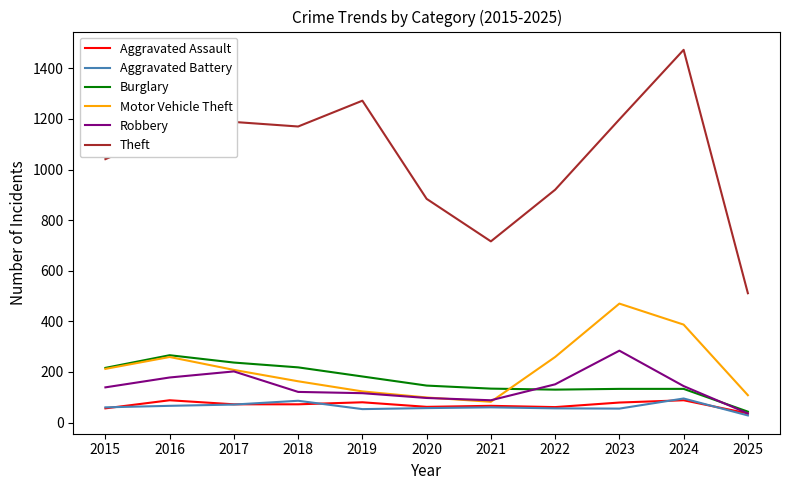

What is the maximum value for Theft?

1473